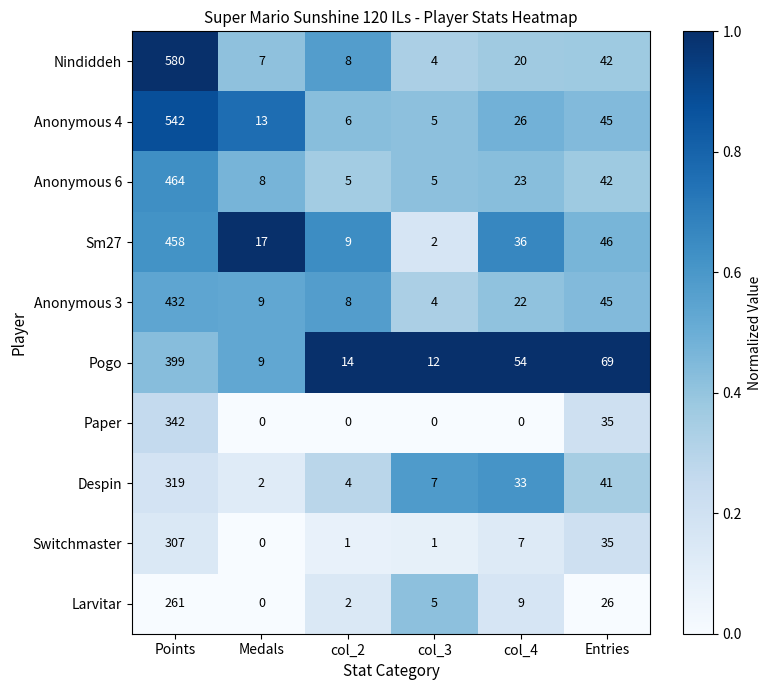

What is the sum of all Sm27 values?

568